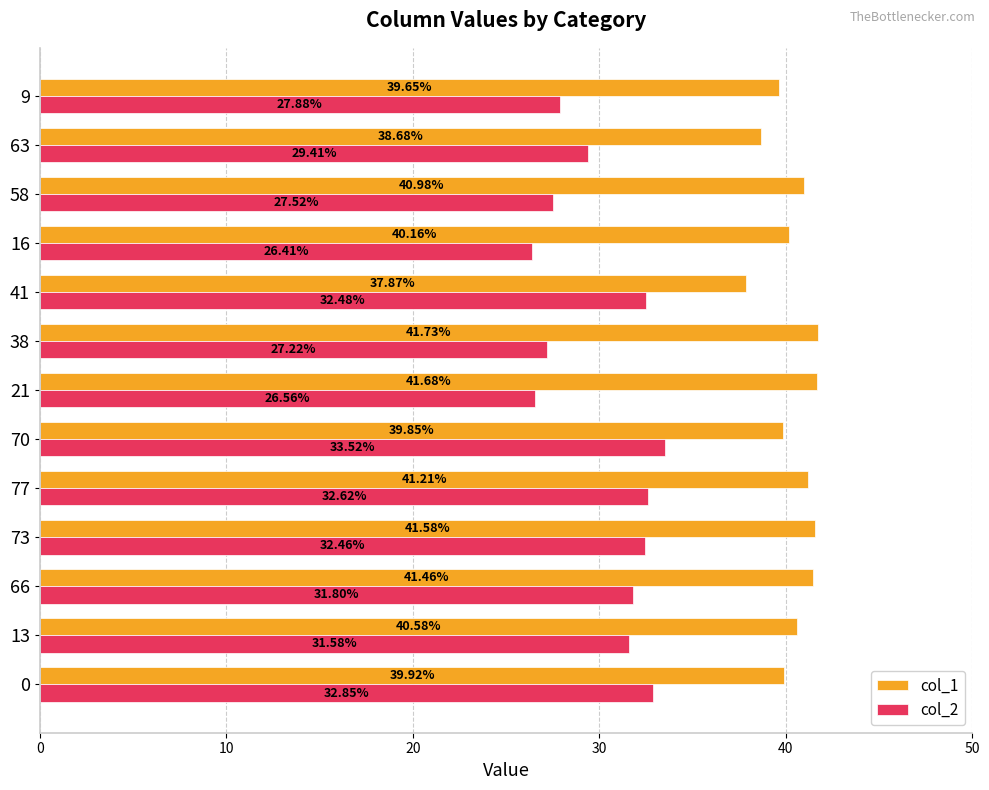

What is the average value of the col_1 series?

40.4